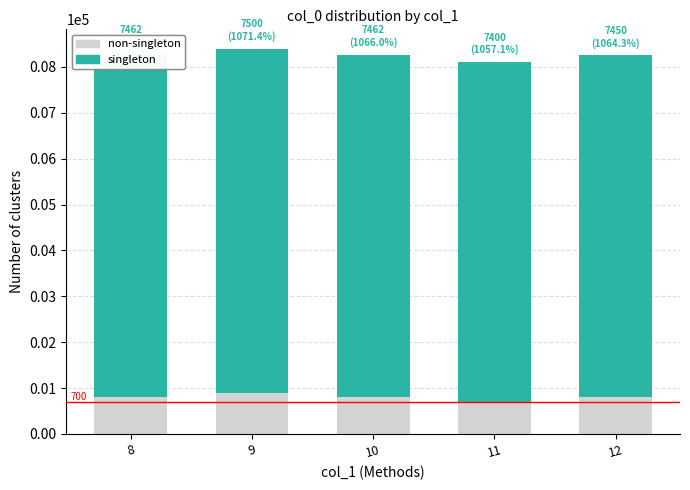

What is the total value across all series at 10?

8262